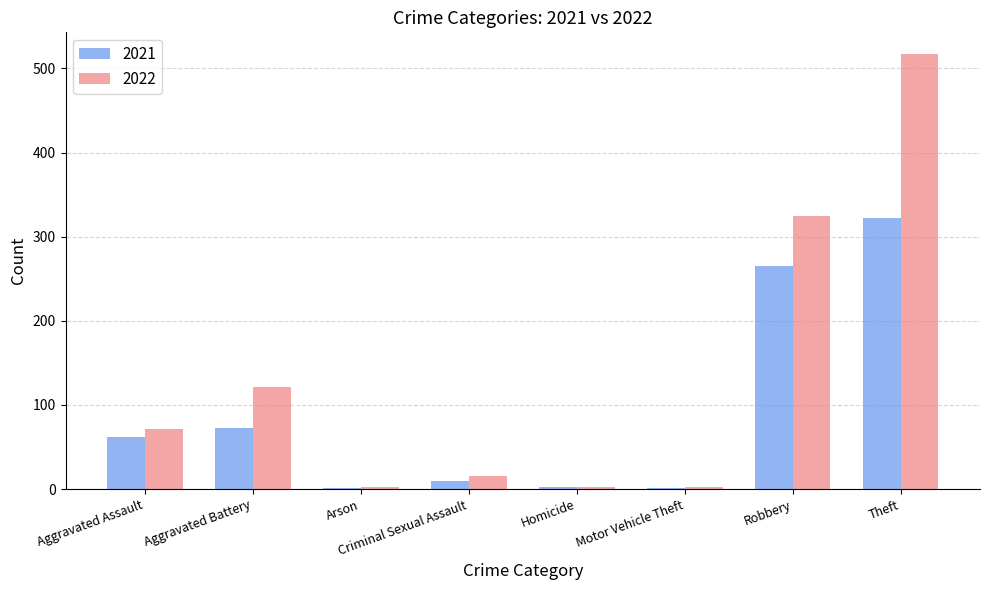

The 2022 series shows 2 at Motor Vehicle Theft. True or false?

True